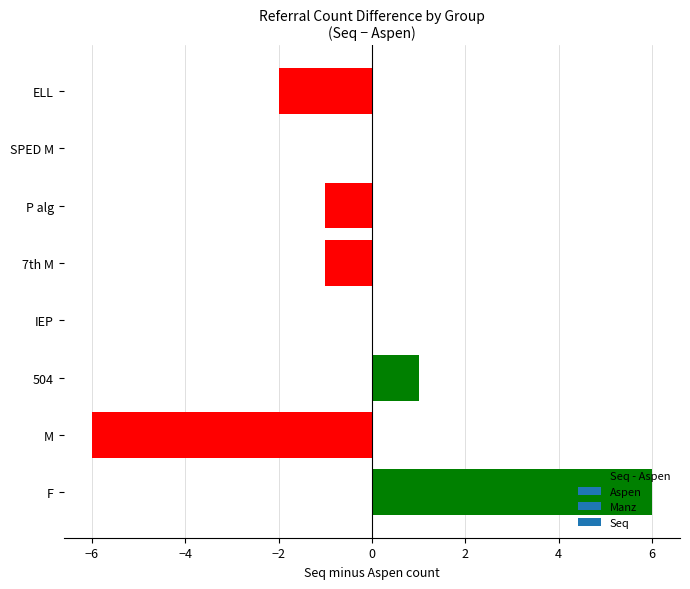

At which category does the chart reach its peak across all series?

F